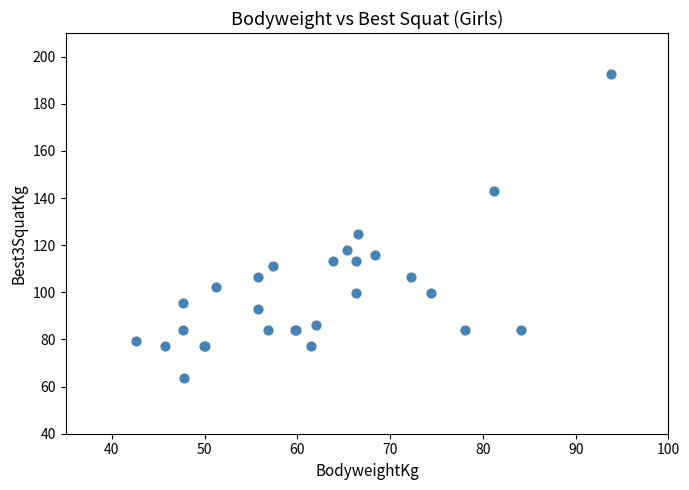

What Y value in the scatter plot is closest to 128?

124.7